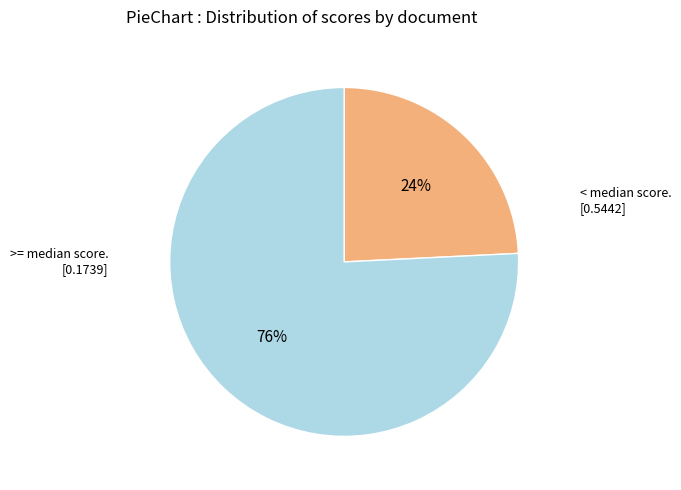

To the nearest percent, what is the difference between the largest and smallest slice percentages?

52%